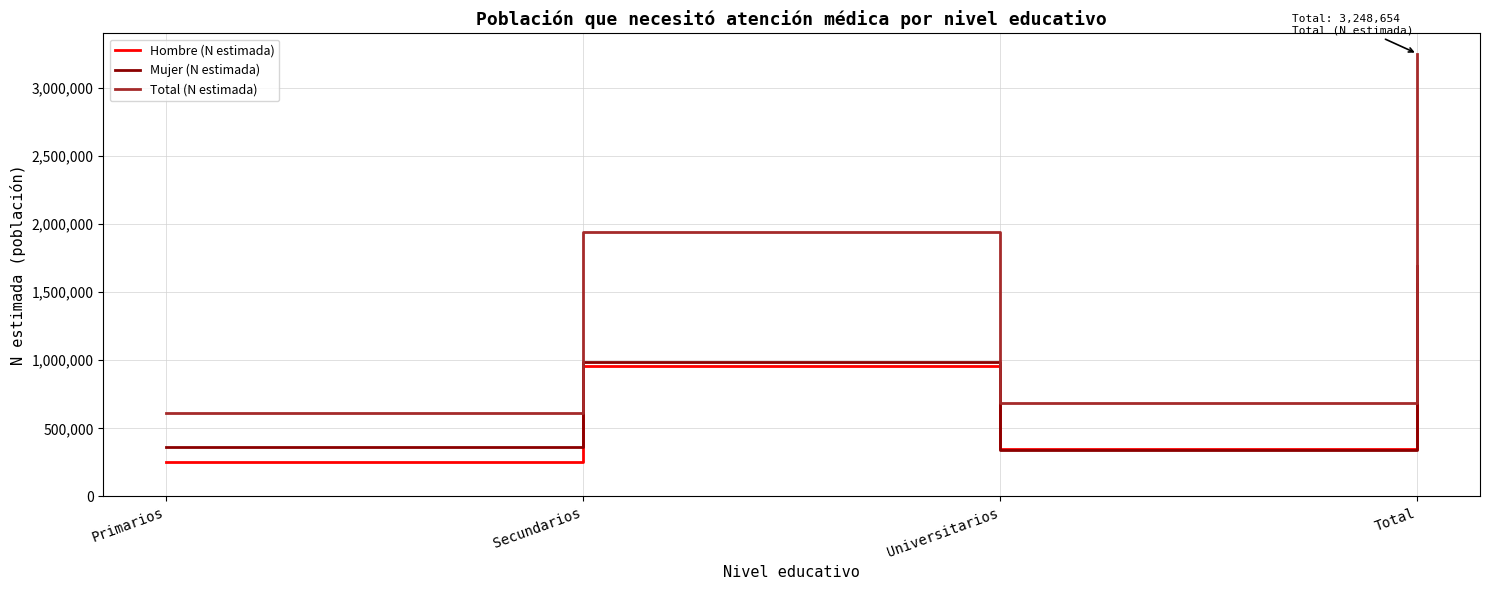

Which category has the lowest value across all series?

Primarios